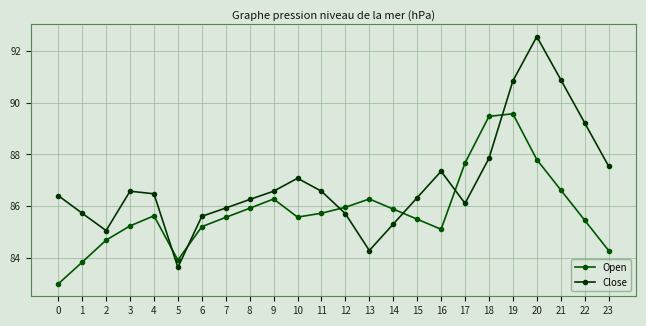

Is the value of Open at 20 greater than the value of Close at 2?

Yes